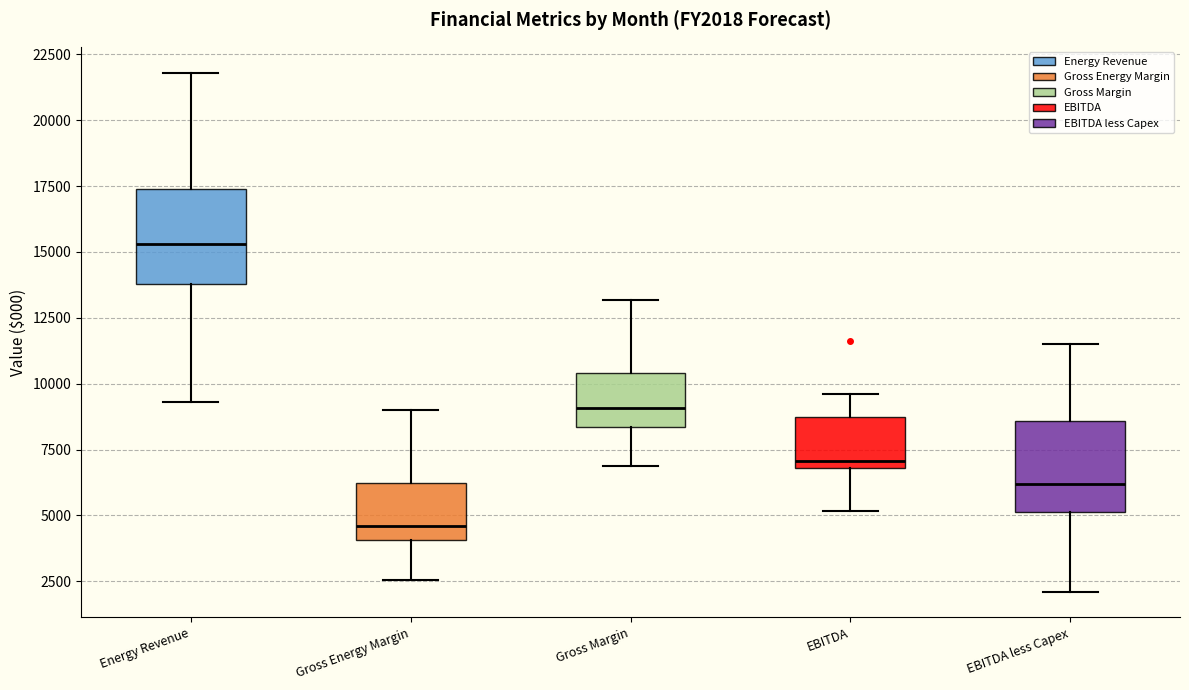

Where does the lower whisker of the box for Gross Margin end on the y-axis? The values are not printed on the chart, so give them approximately, as read against the axis.

7000